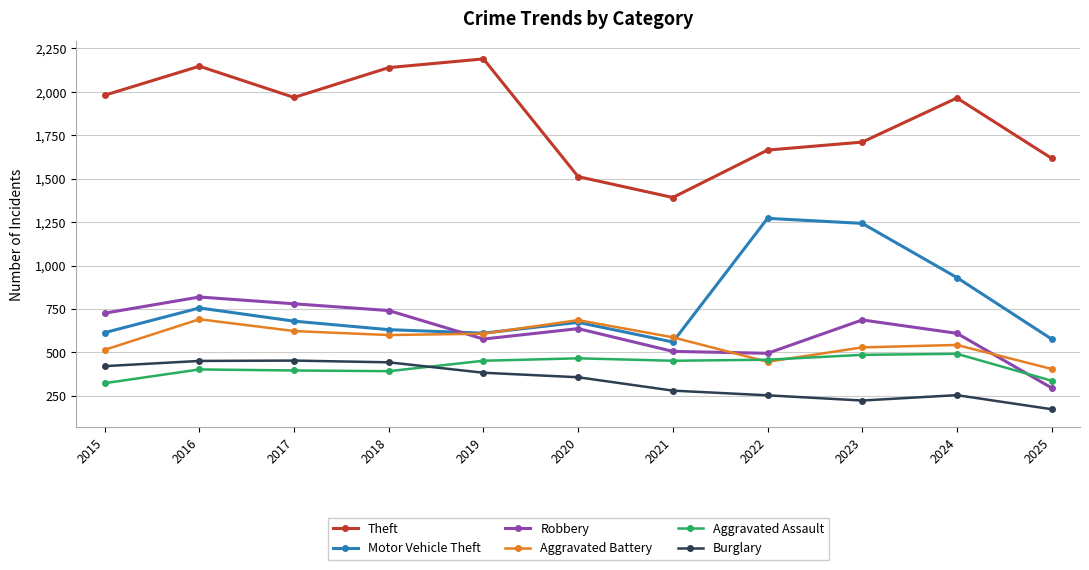

What are all the series names shown in the legend?

Theft, Motor Vehicle Theft, Robbery, Aggravated Battery, Aggravated Assault, Burglary